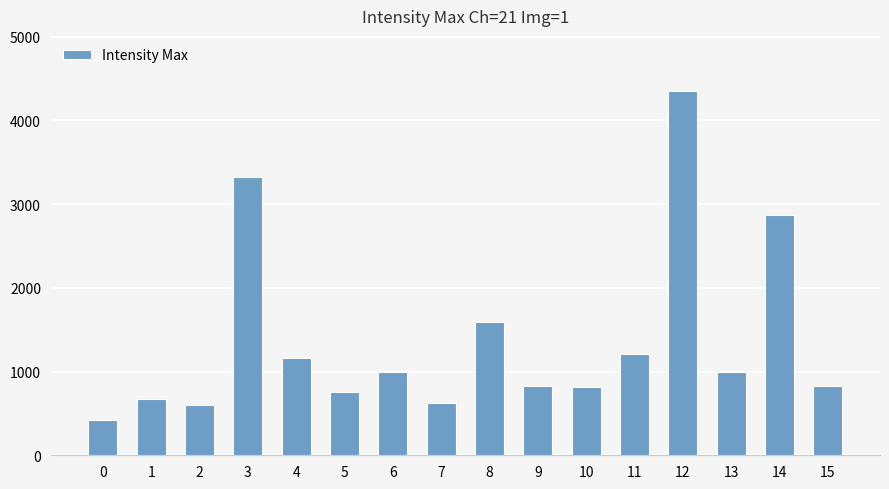

What is the sum of the values at 9 and 10?

1636